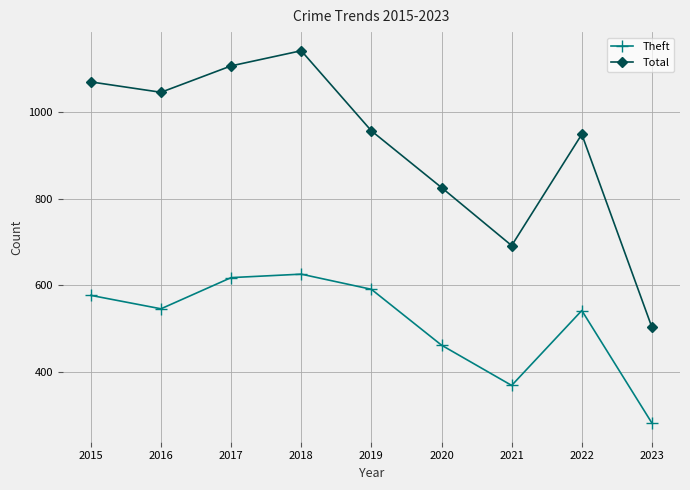

How many data points in Theft are less than 546?

4